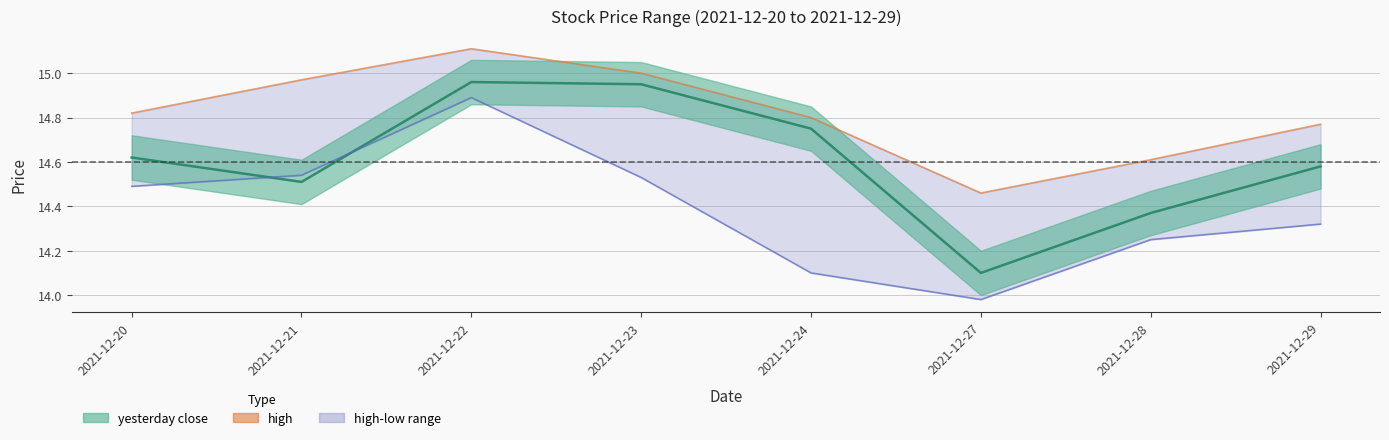

Is the value of high at 2021-12-24 greater than the value of yesterday close at 2021-12-21?

Yes